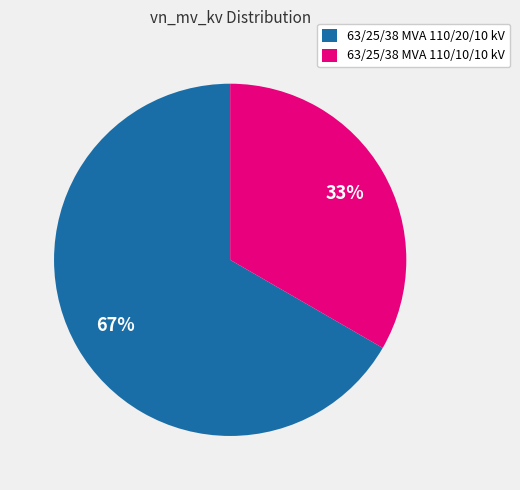

Between 63/25/38 MVA 110/10/10 kV and 63/25/38 MVA 110/20/10 kV, which is larger?

63/25/38 MVA 110/20/10 kV